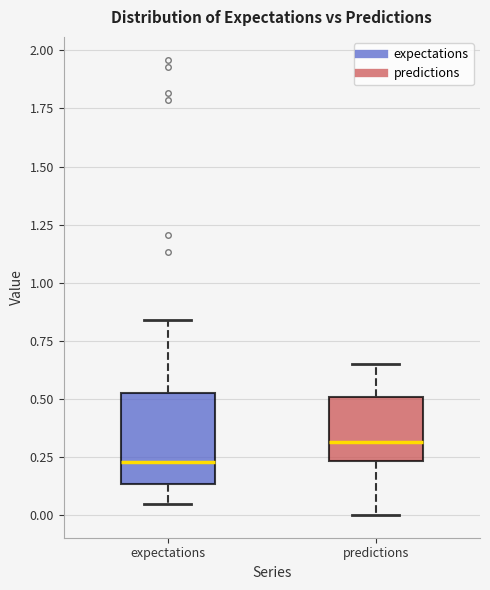

Where does the upper whisker of the box for expectations end on the y-axis? The values are not printed on the chart, so give them approximately, as read against the axis.

0.85